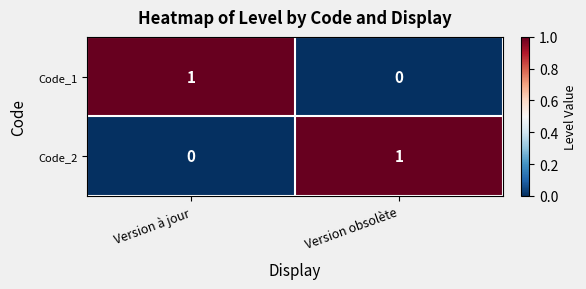

Where is Code_1 nearest to the value 0?

Version obsolète